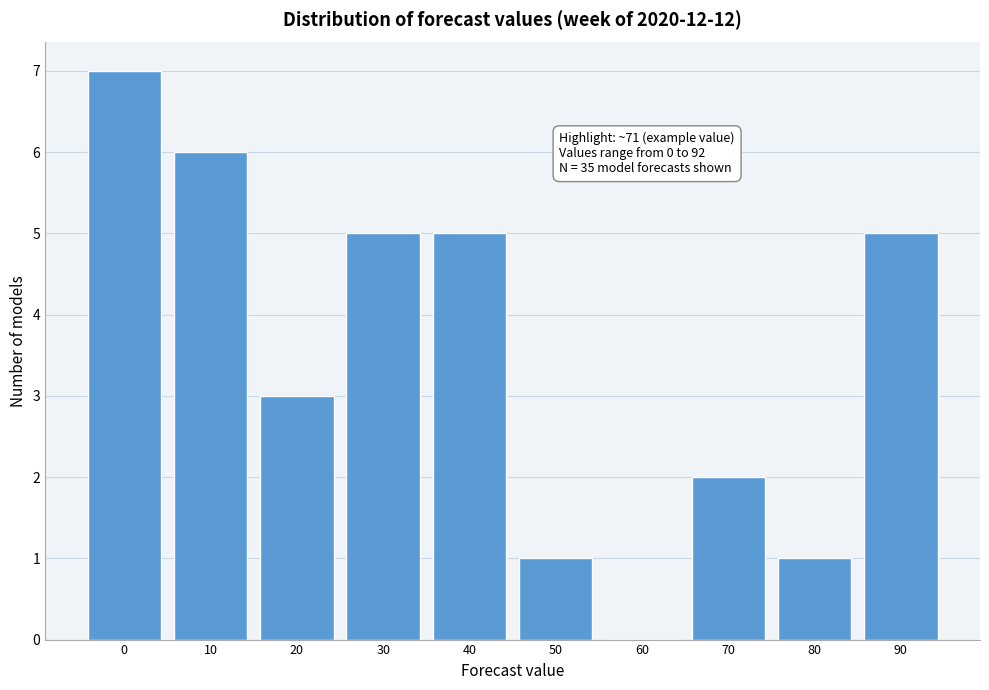

Reading left to right, what are all the values shown in this chart?

0=7	10=6	20=3	30=5	40=5	50=1	60=0	70=2	80=1	90=5